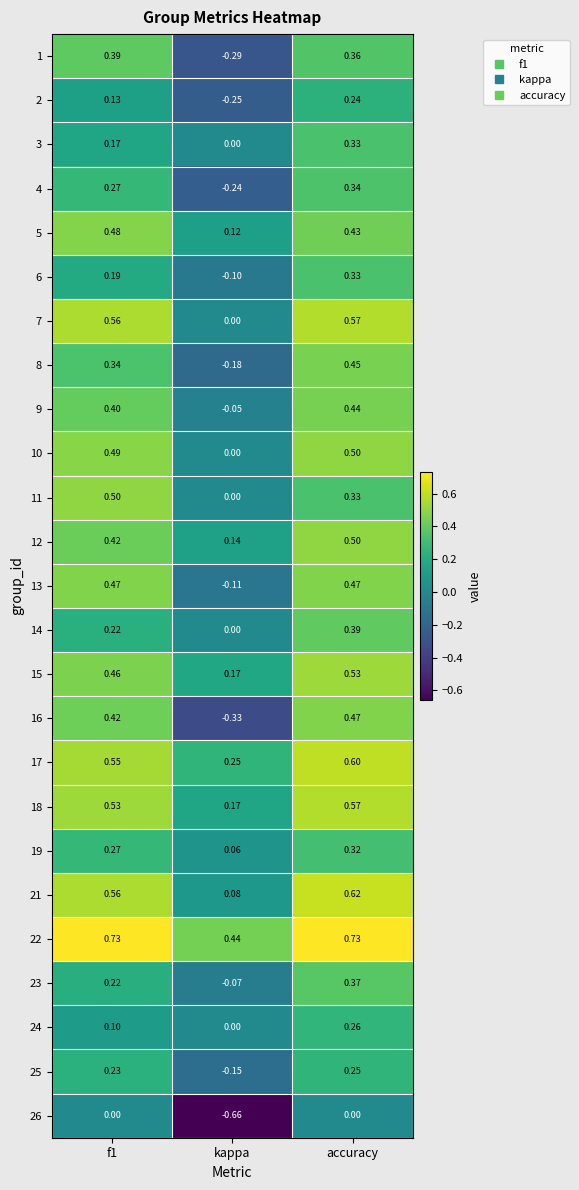

Which category has the lowest value in the 14 series?

kappa